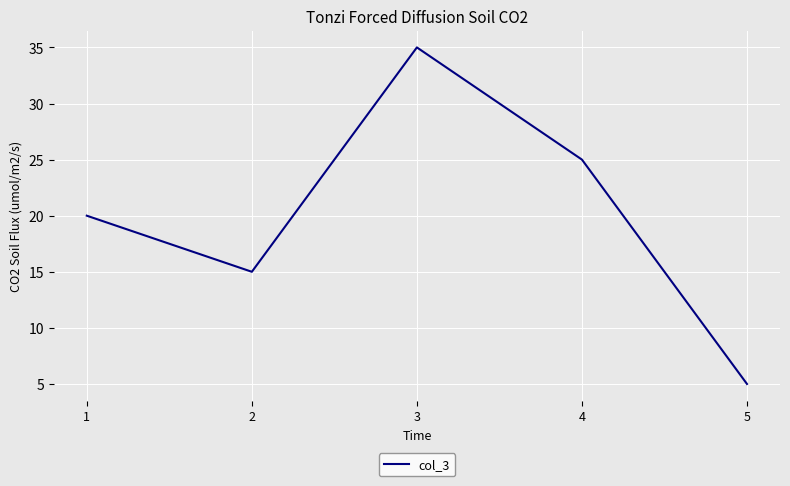

List the labels in order of value, largest first.

3, 4, 1, 2, 5